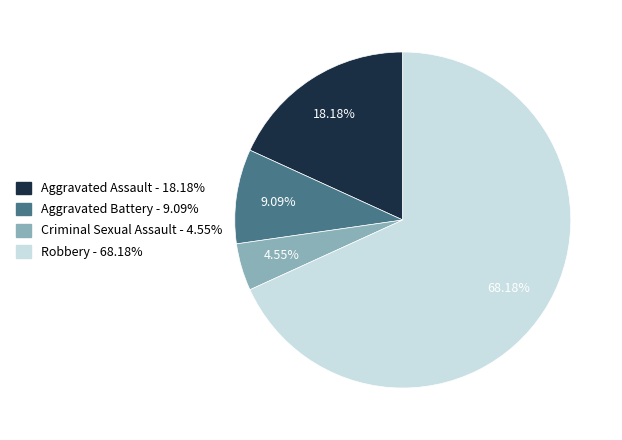

To the nearest percent, what percentage of the pie is Aggravated Battery?

9%